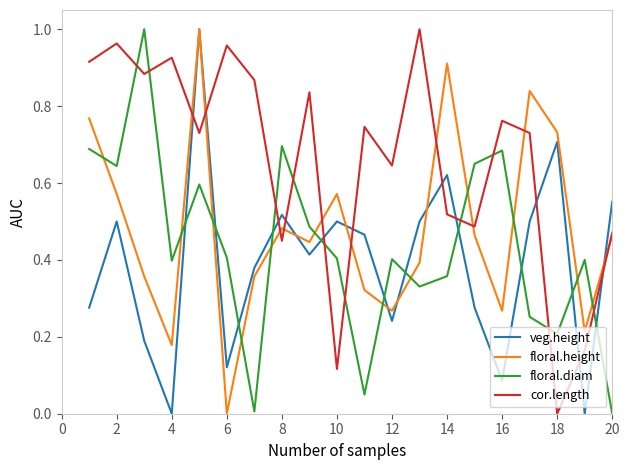

List the series in order of their overall mean, lowest first.

veg.height, floral.diam, floral.height, cor.length